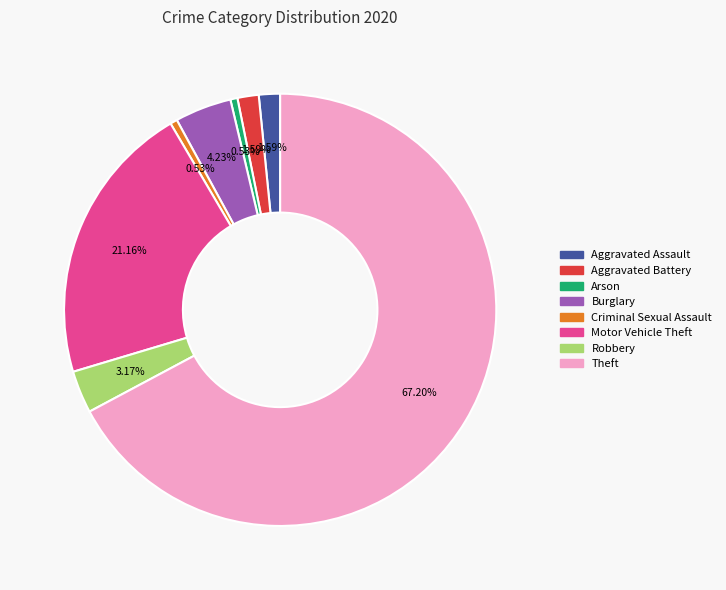

Does any single category account for the majority?

Yes